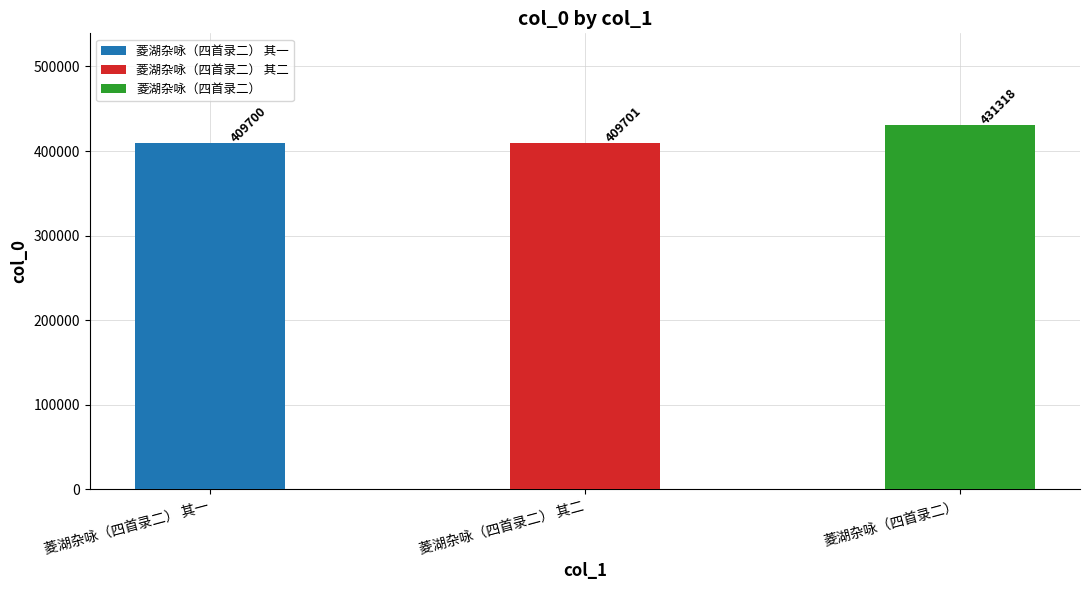

What is the minimum value shown in the chart?

409700